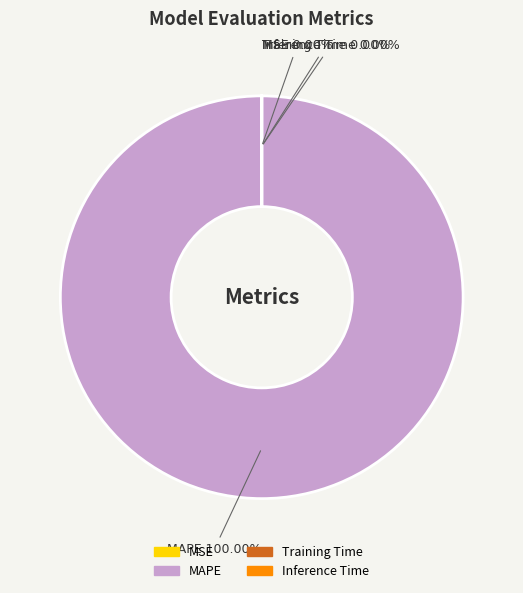

What is the largest slice in the pie chart?

MAPE